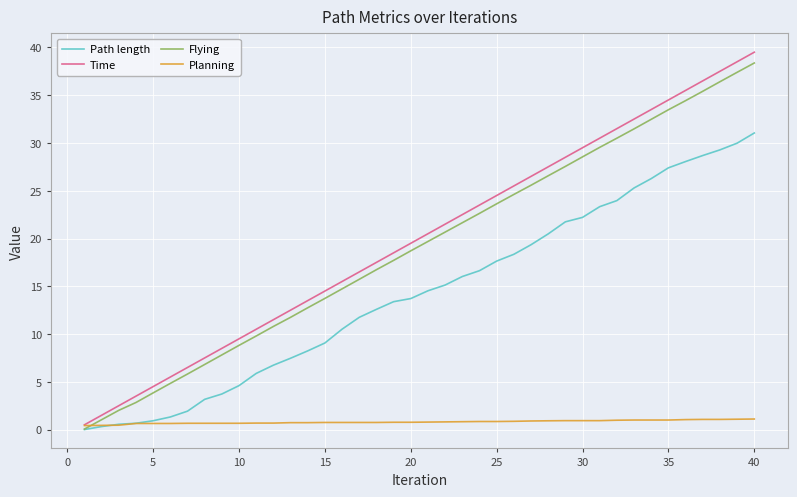

Which series has the widest spread of values?

Time